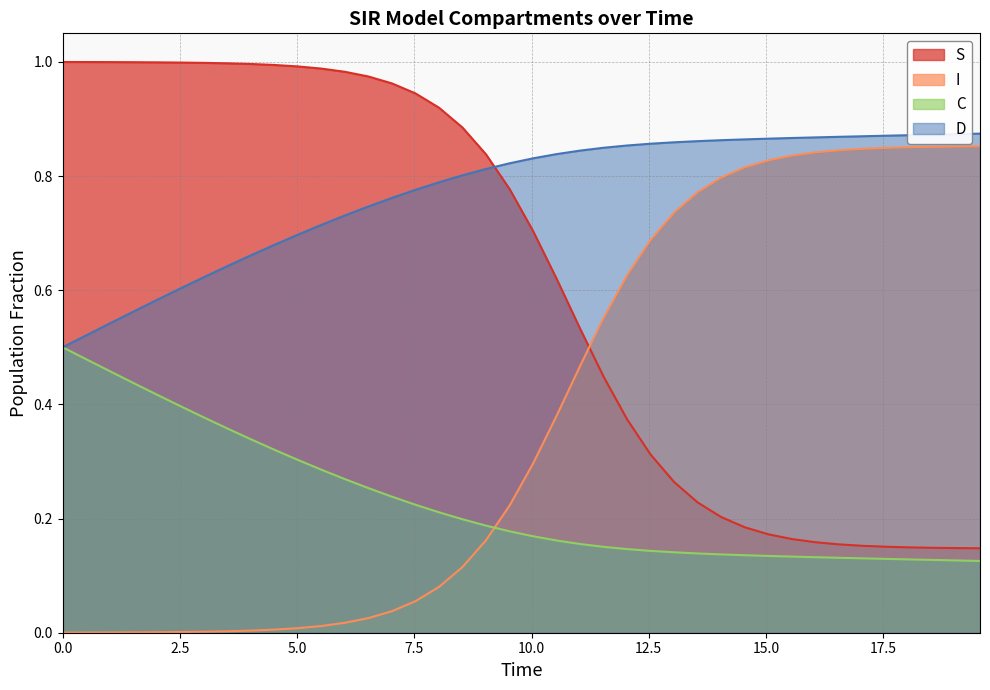

What is the difference between the maximum and second lowest values in the C series?

0.4